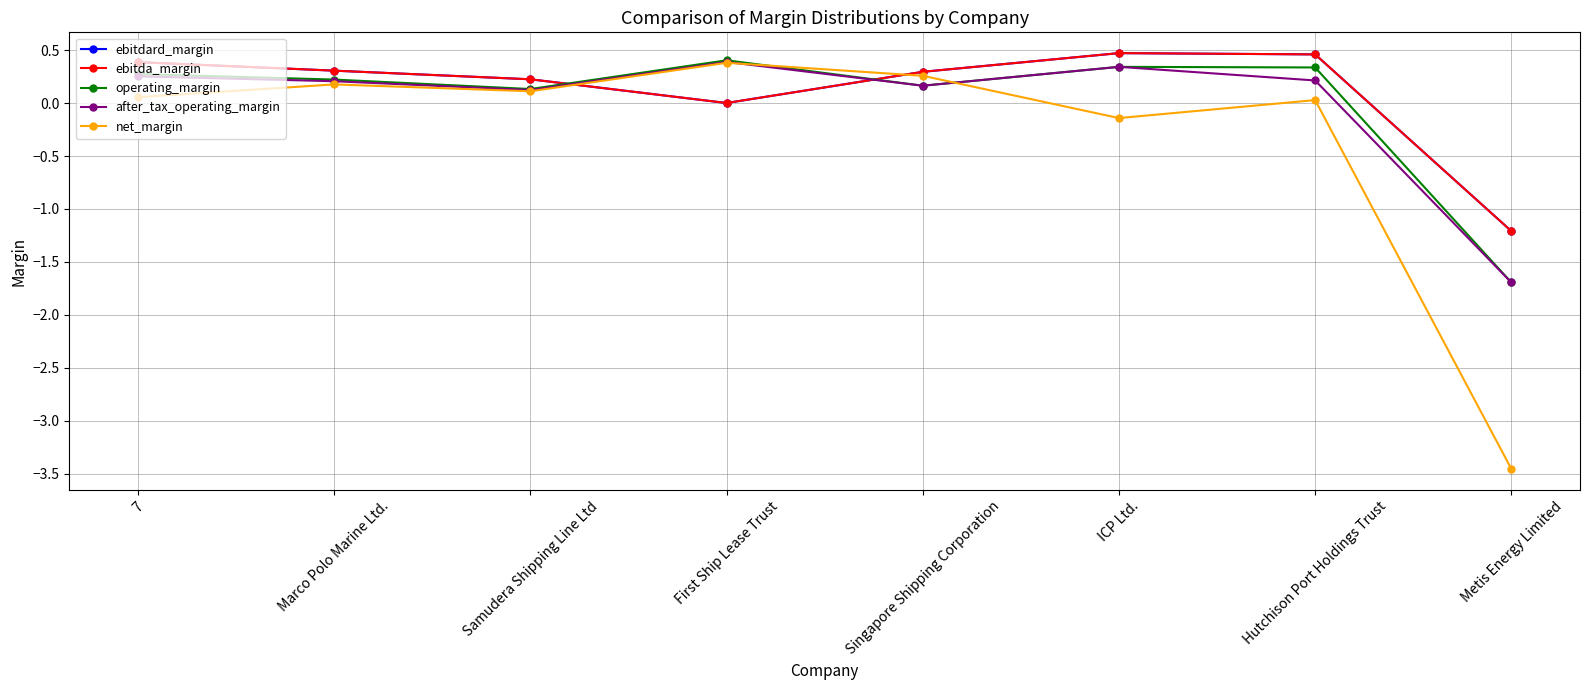

True or false: operating_margin has a value of 0.3 at Hutchison Port Holdings Trust.

True